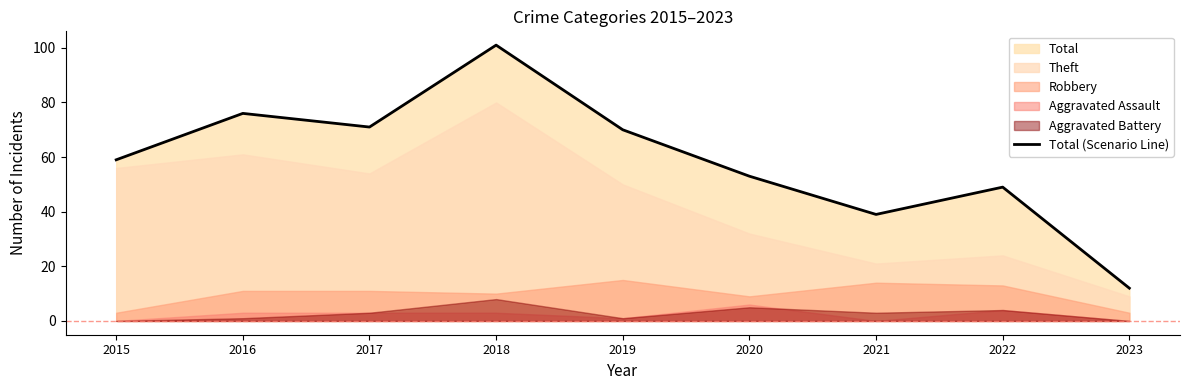

At which label does the data first exceed 59?

2016